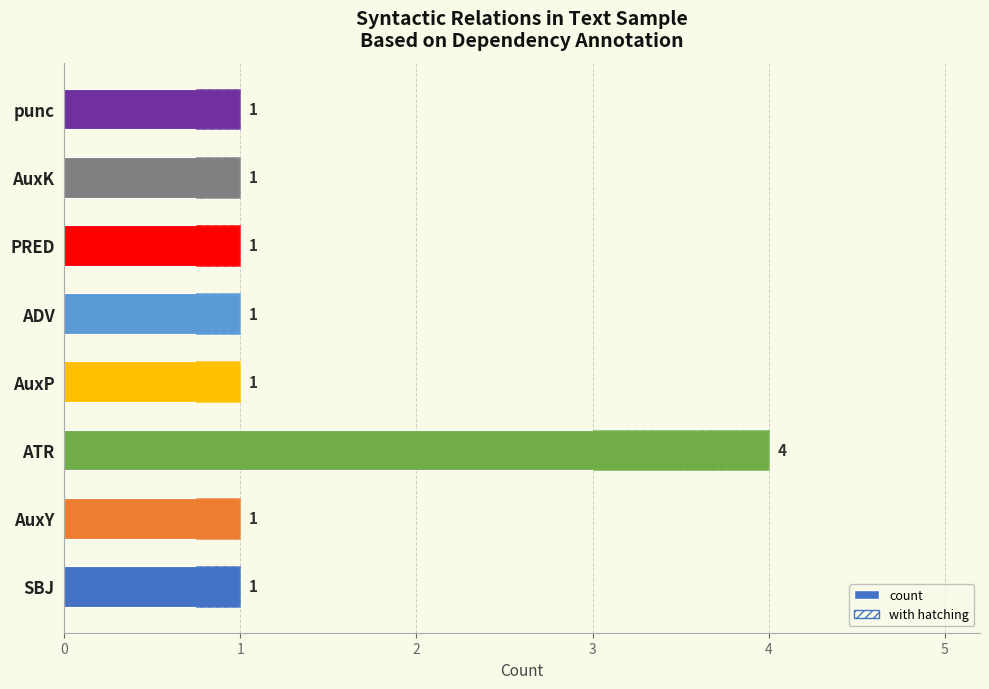

Count the values in the range 1 to 2.

7